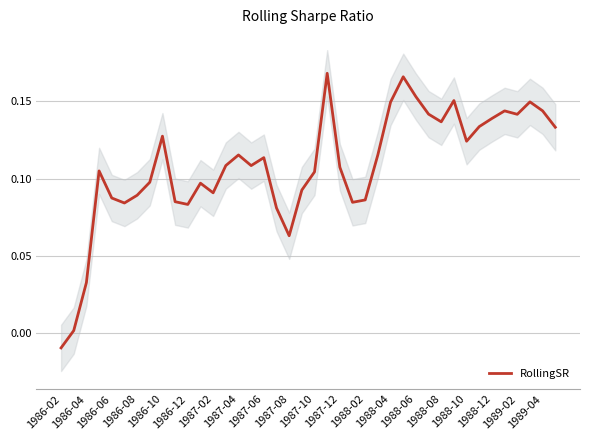

Read the value at 1988-04.

0.1